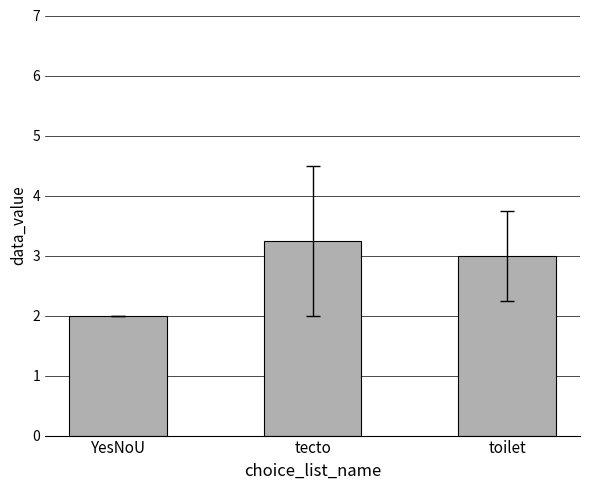

Rank the categories by value from lowest to highest.

YesNoU, toilet, tecto